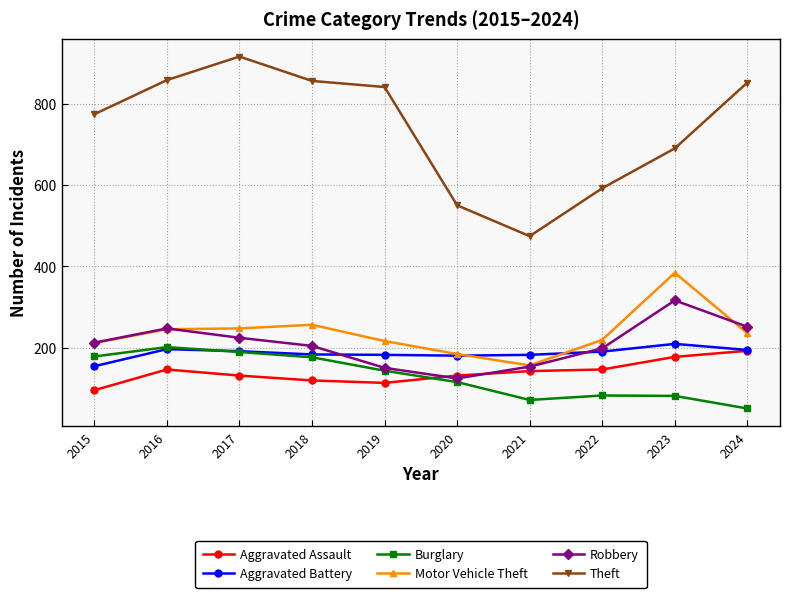

The value of Burglary at 2020 is 115. True or false?

True